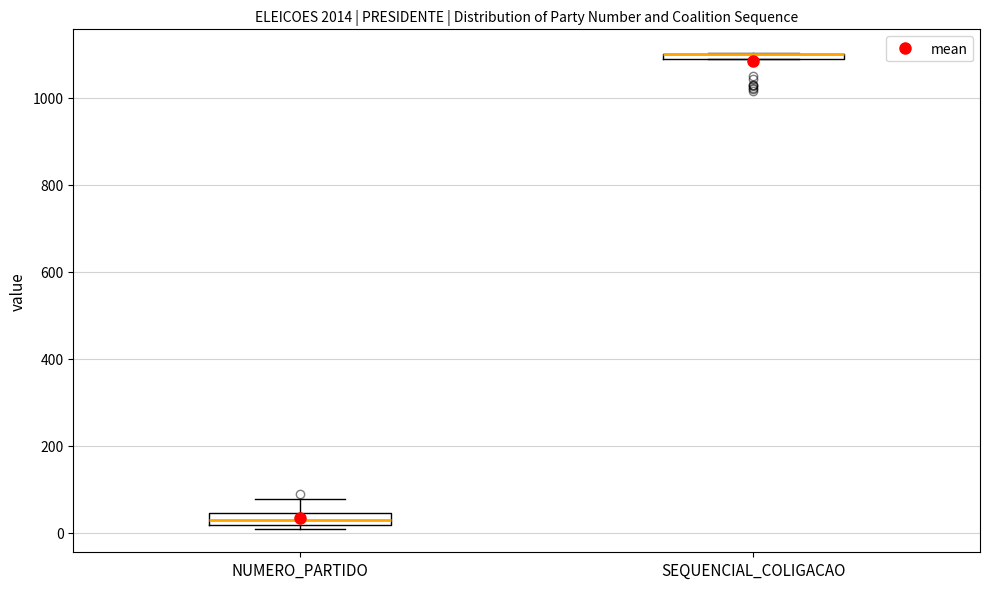

Where is the upper edge of the box for SEQUENCIAL_COLIGACAO on the y-axis? The values are not printed on the chart, so give them approximately, as read against the axis.

1100